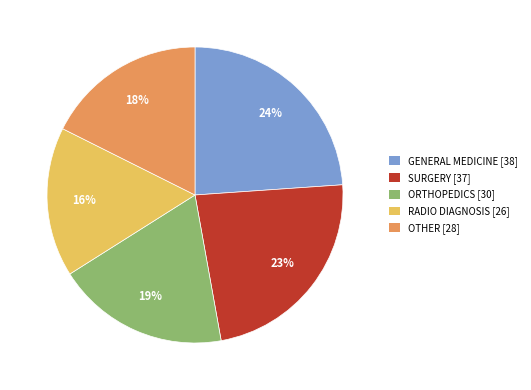

Which category has the smallest portion of the pie?

RADIO DIAGNOSIS